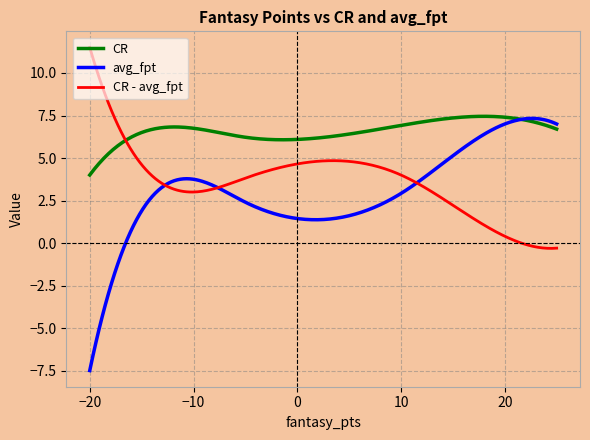

Which series has the largest range (max minus min)?

avg_fpt